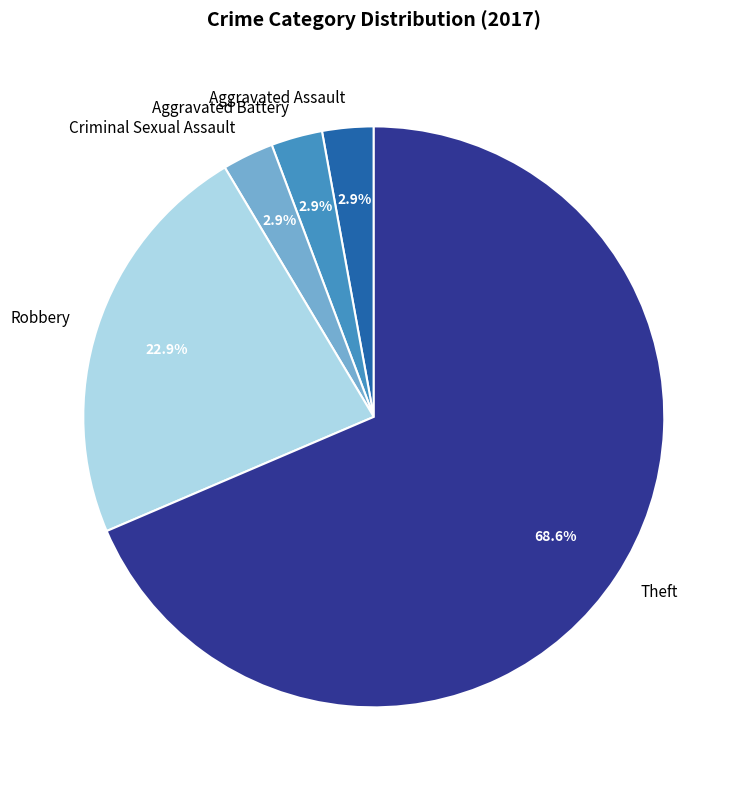

How much of the chart is everything except Aggravated Battery?

97.1%